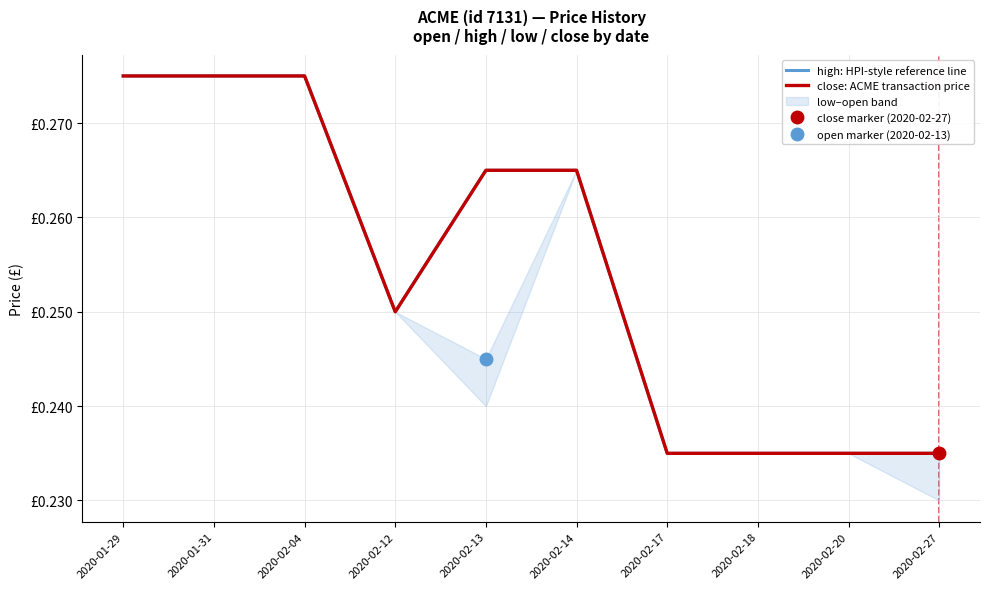

True or false: close: ACME transaction price and high: HPI-style reference line intersect in this chart.

False